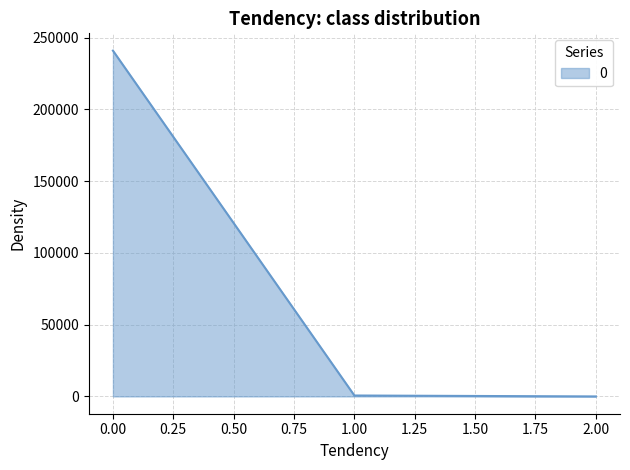

What is the maximum value shown in the chart?

241004.2